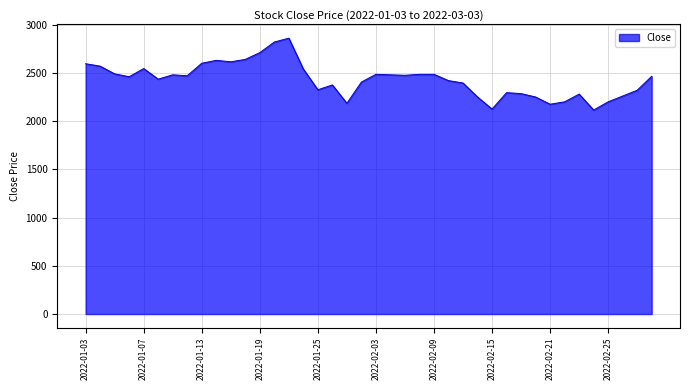

What is the greatest value displayed?

2860